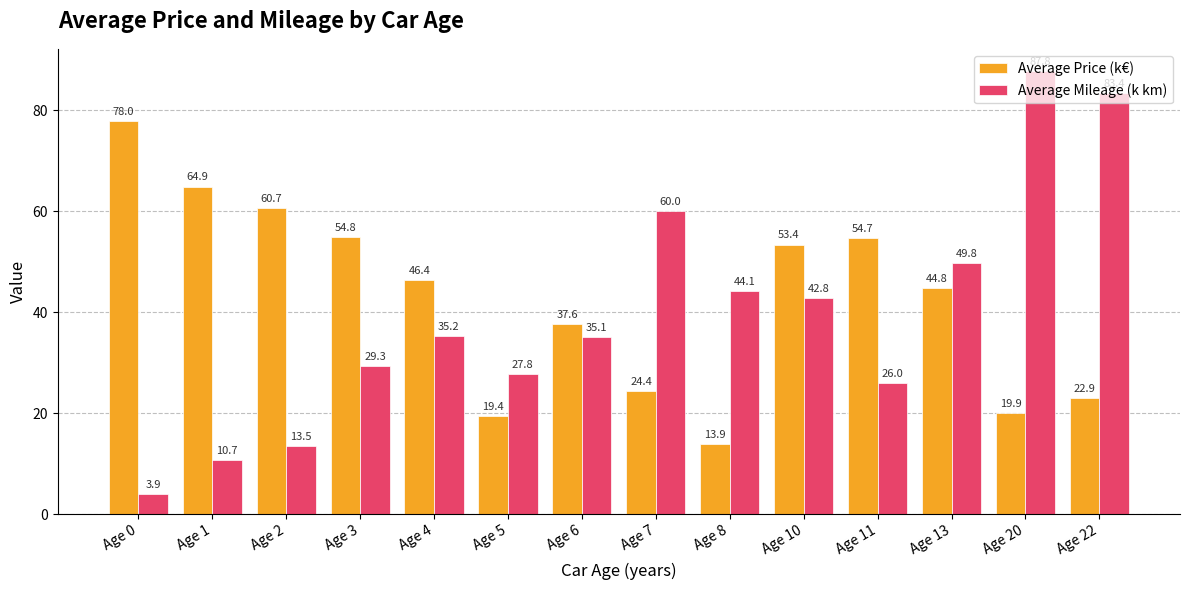

How many distinct data groups are displayed?

2